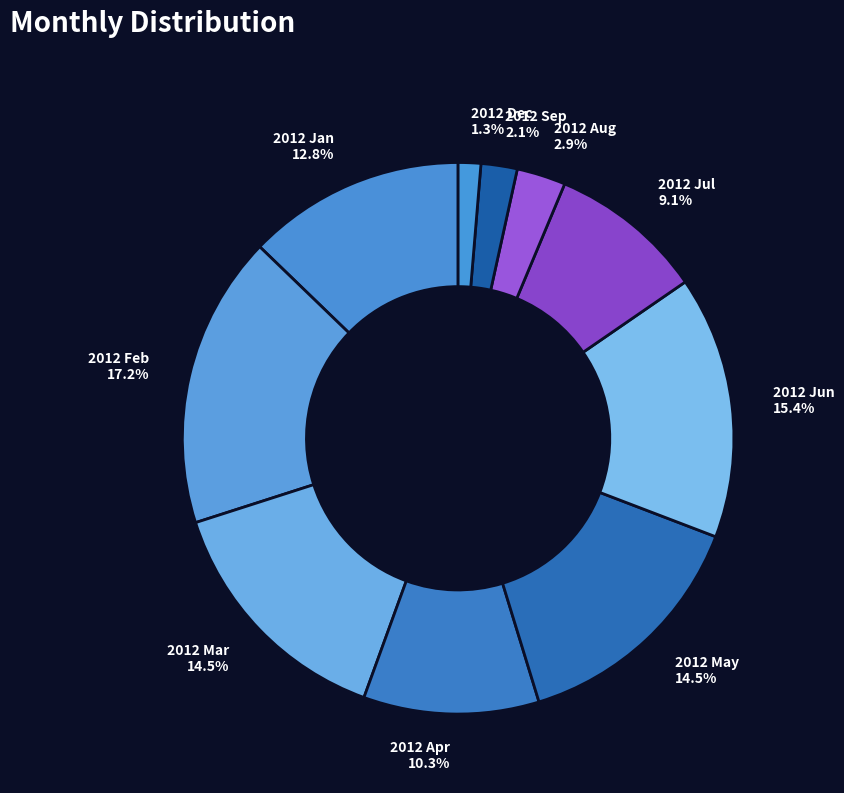

How many slices are in this pie chart?

10